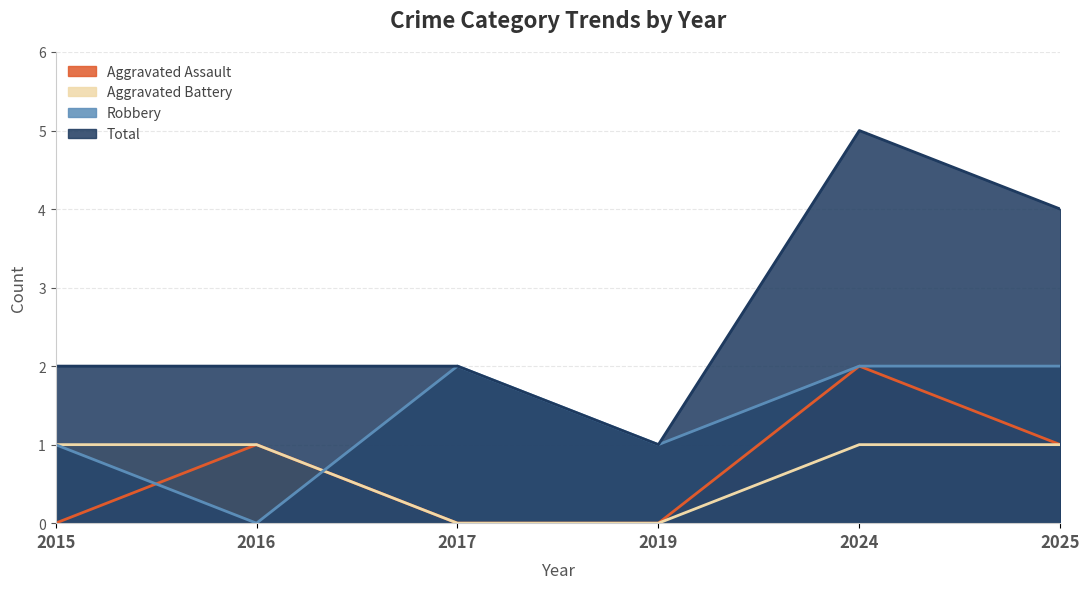

True or false: Total and Aggravated Battery intersect in this chart.

False